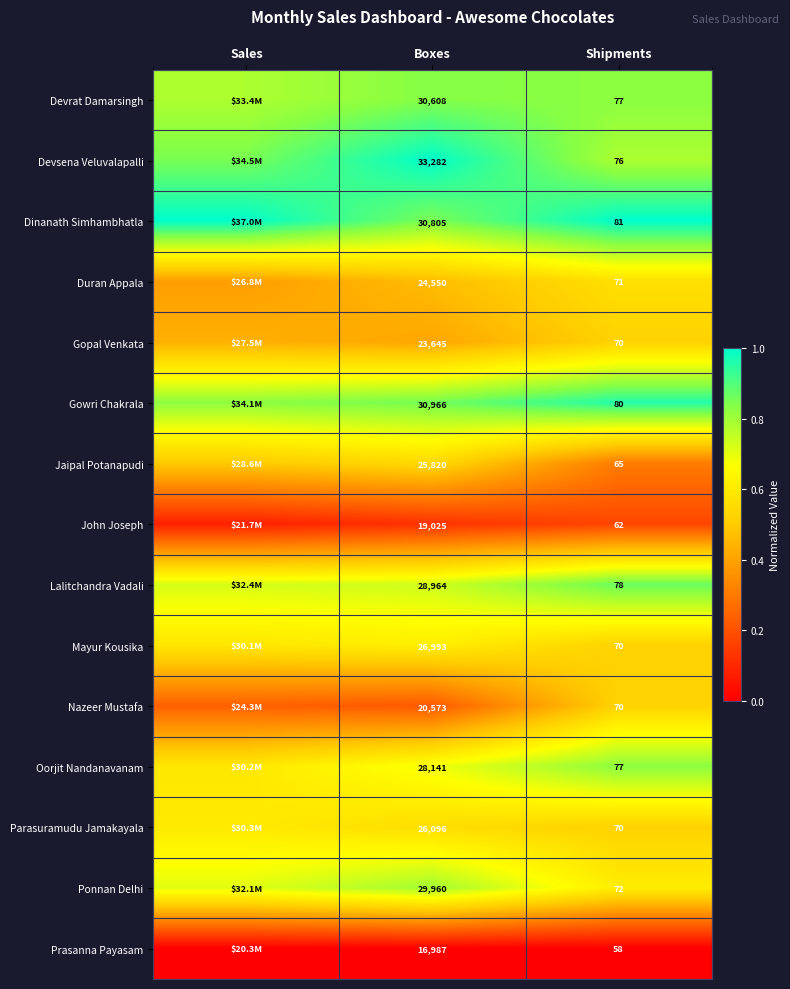

Which series changed the most between Boxes and Shipments?

Devsena Veluvalapalli